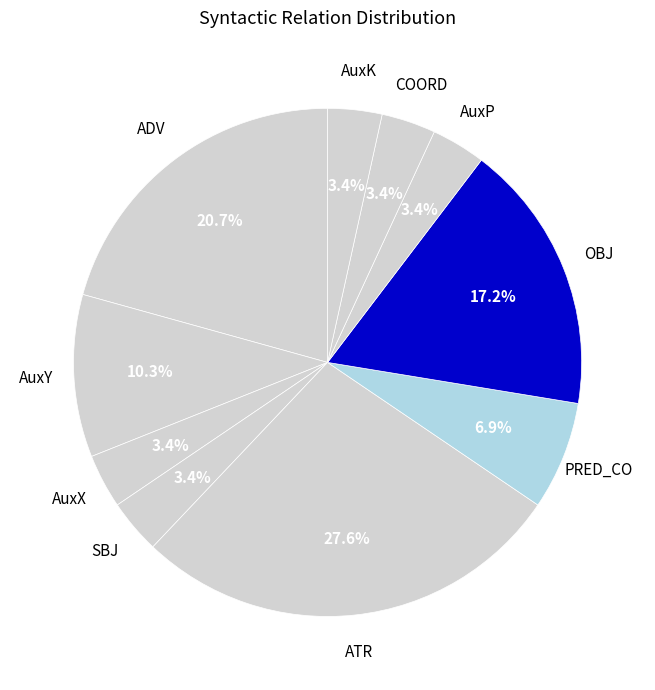

How many slices are in this pie chart?

10